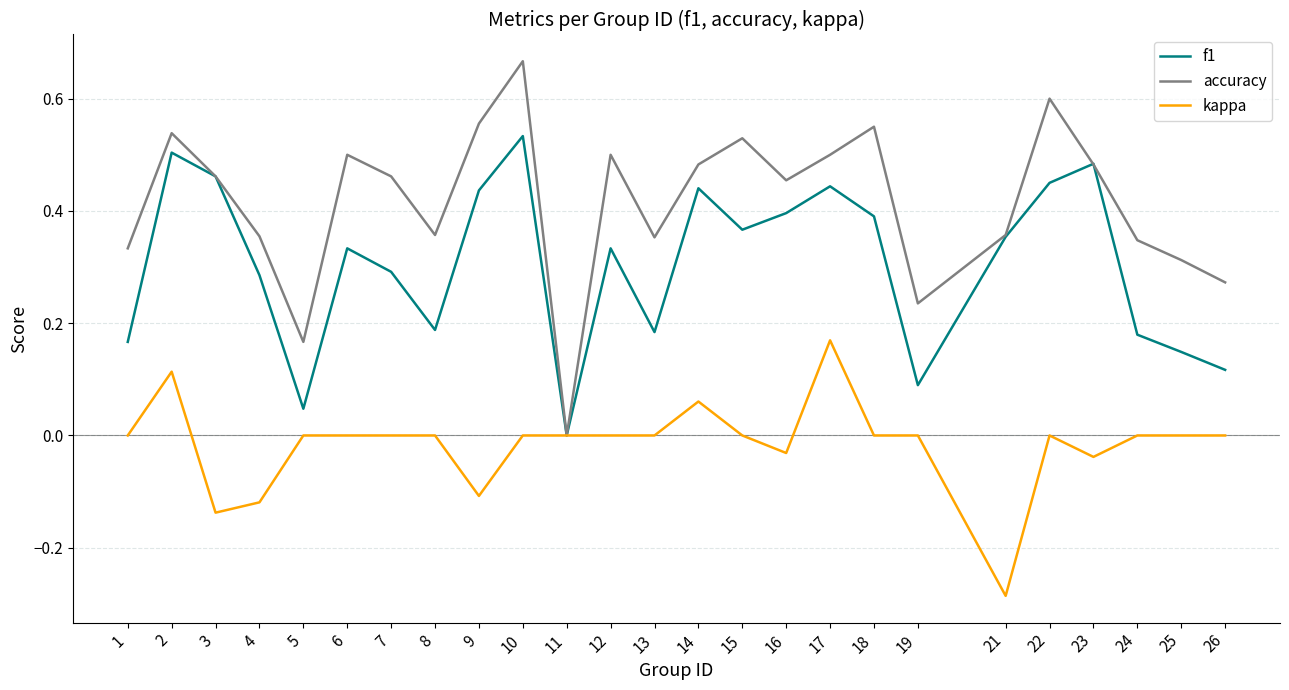

Between 8 and 21, which series saw the biggest shift?

kappa